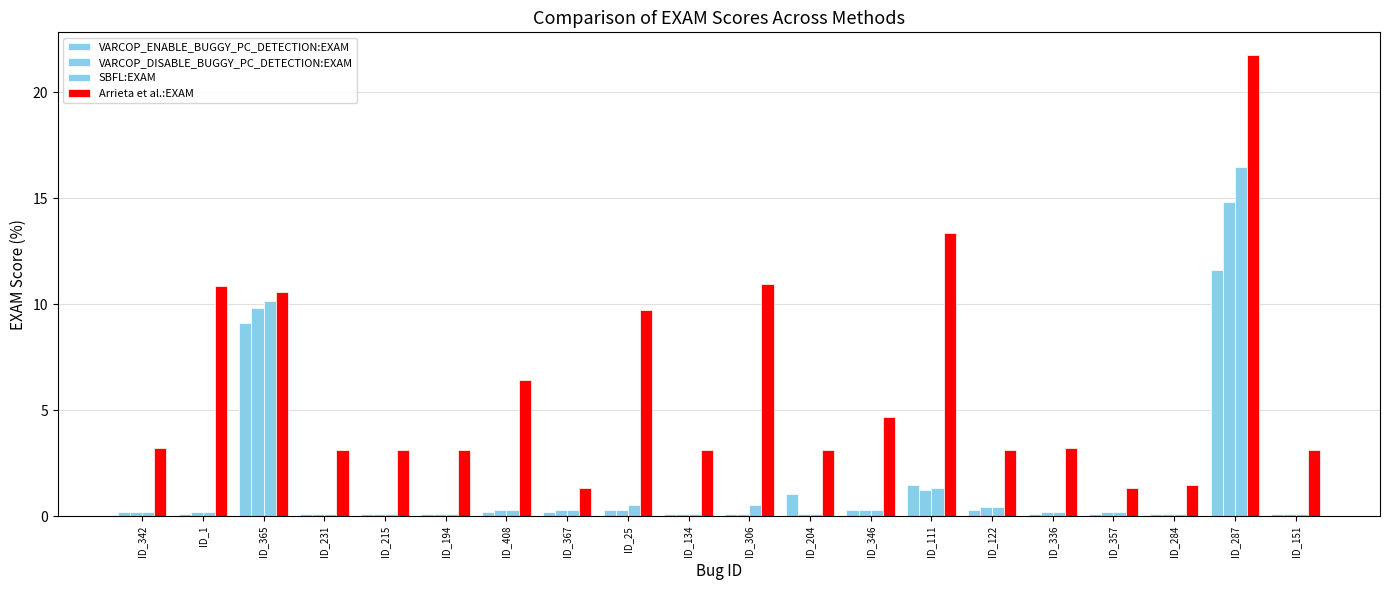

Rank the categories by Arrieta et al.:EXAM value from lowest to highest.

ID_367, ID_357, ID_284, ID_231, ID_215, ID_194, ID_134, ID_204, ID_122, ID_151, ID_342, ID_336, ID_346, ID_408, ID_25, ID_365, ID_1, ID_306, ID_111, ID_287